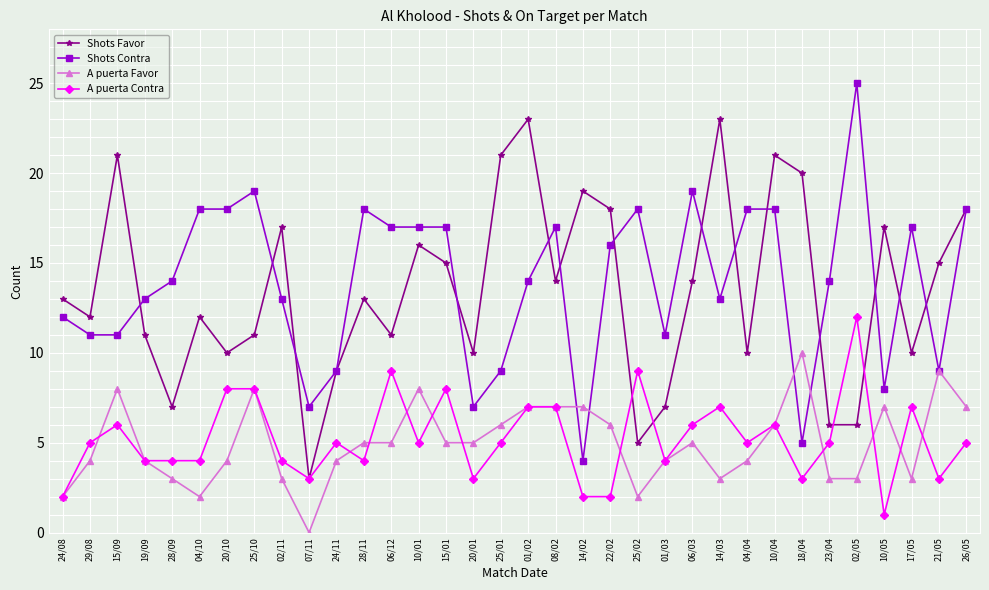

How many lines are shown in the chart?

4